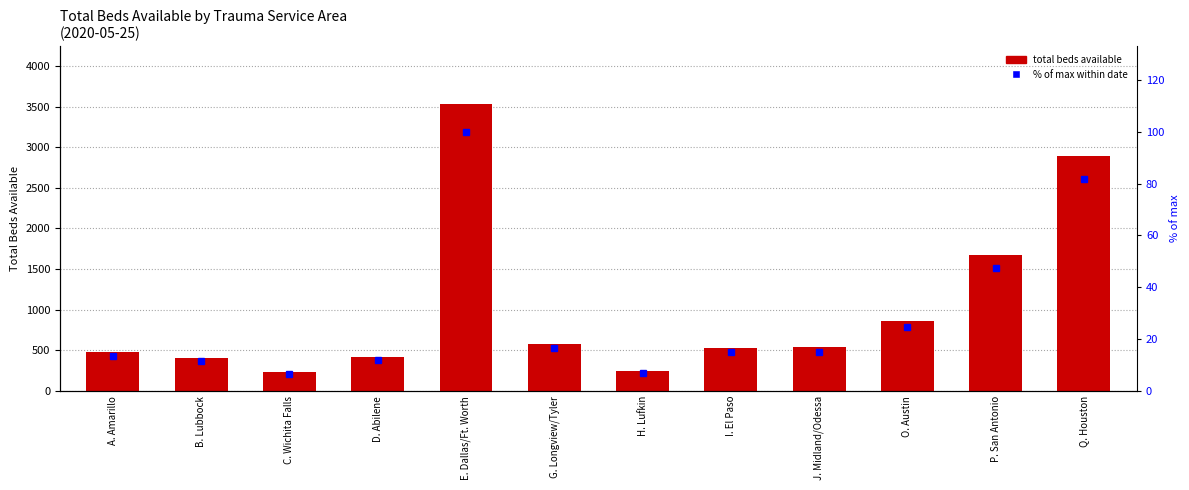

What is the sum of the % of max within date values at C. Wichita Falls and P. San Antonio?

53.9